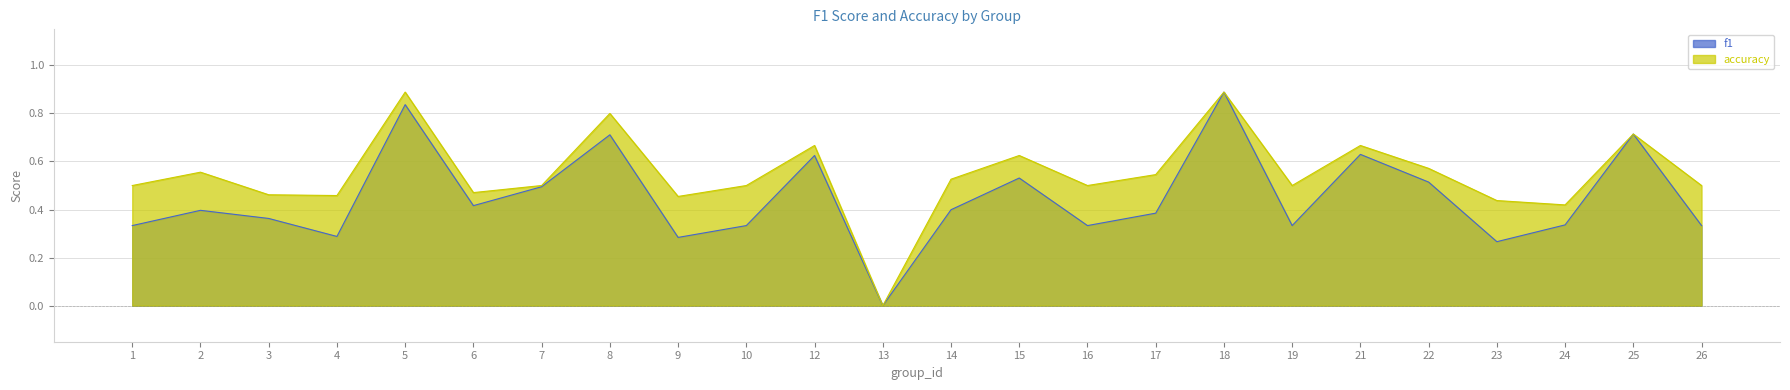

How many interior local peaks does the f1 series have?

8